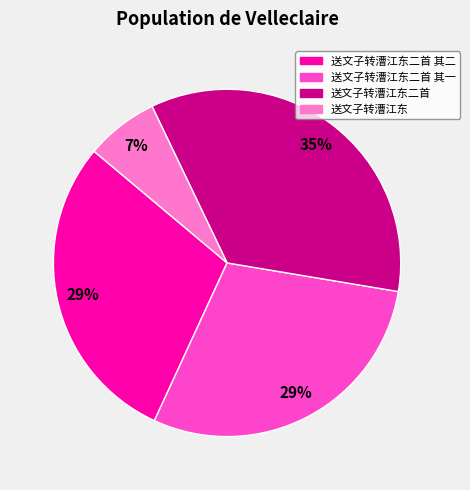

Does any single category account for the majority?

No